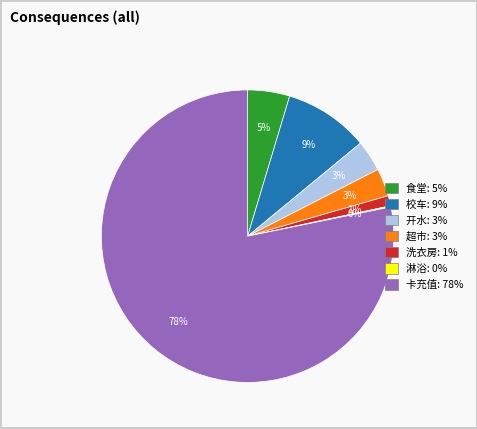

Is it true that 洗衣房 is 10% of the pie?

False